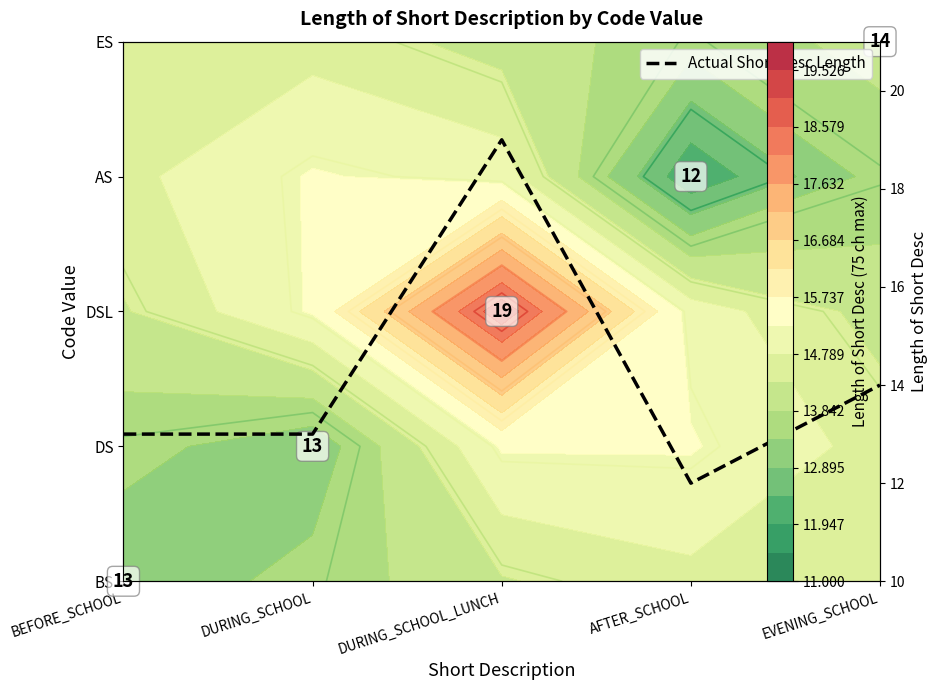

What is the ratio of the value at AFTER_SCHOOL to the value at DURING_SCHOOL_LUNCH?

0.6